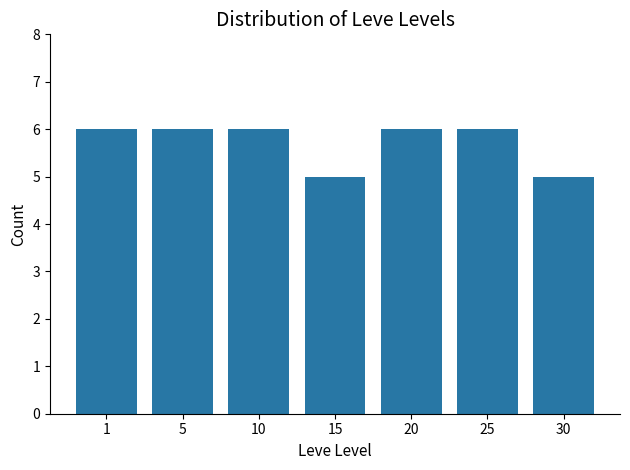

The value at 5 is 11. True or false?

False